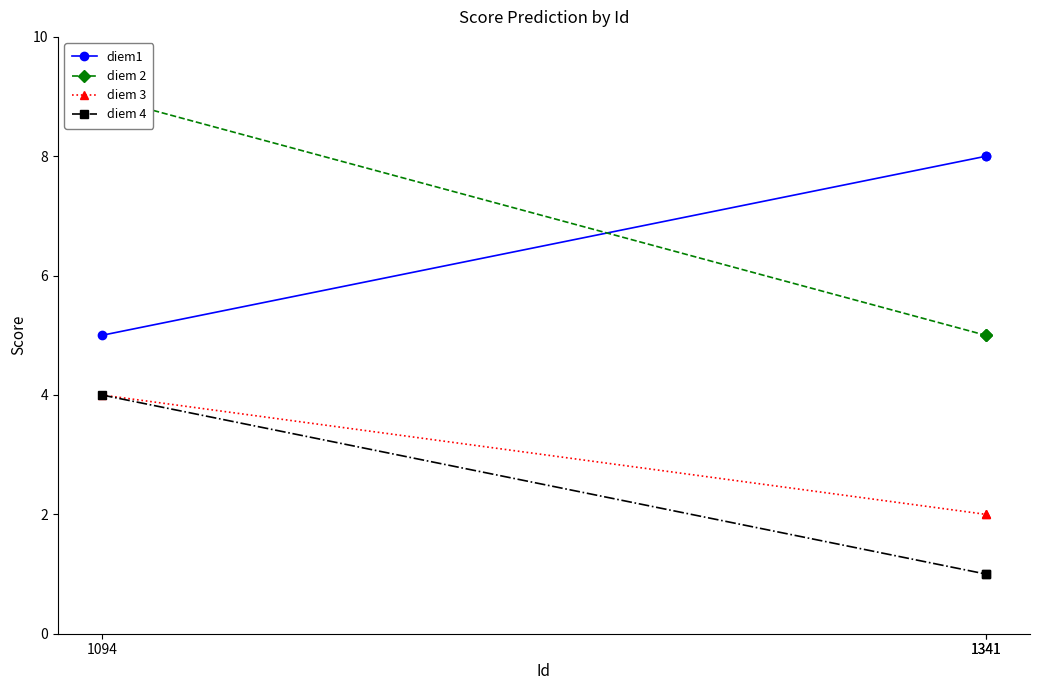

What is the sum of the diem 2 values at 1094 and 1341?

14